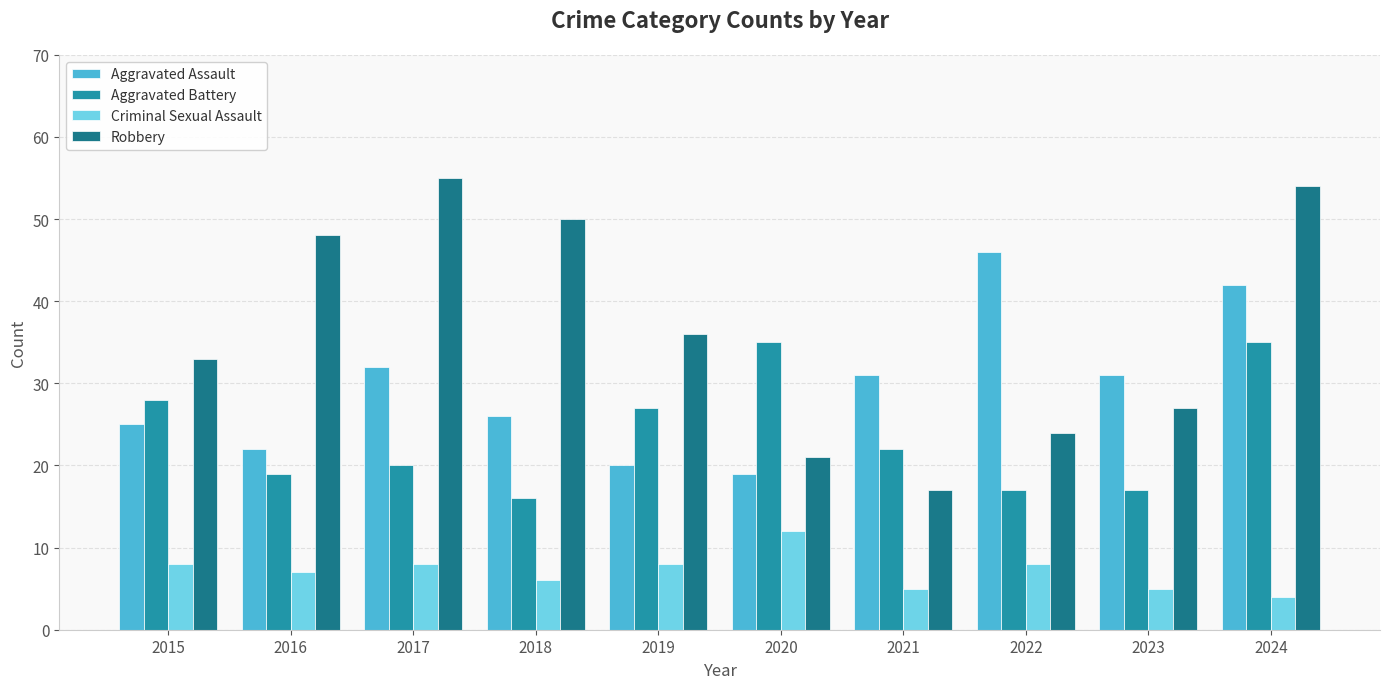

The Aggravated Assault series shows 8 at 2016. True or false?

False